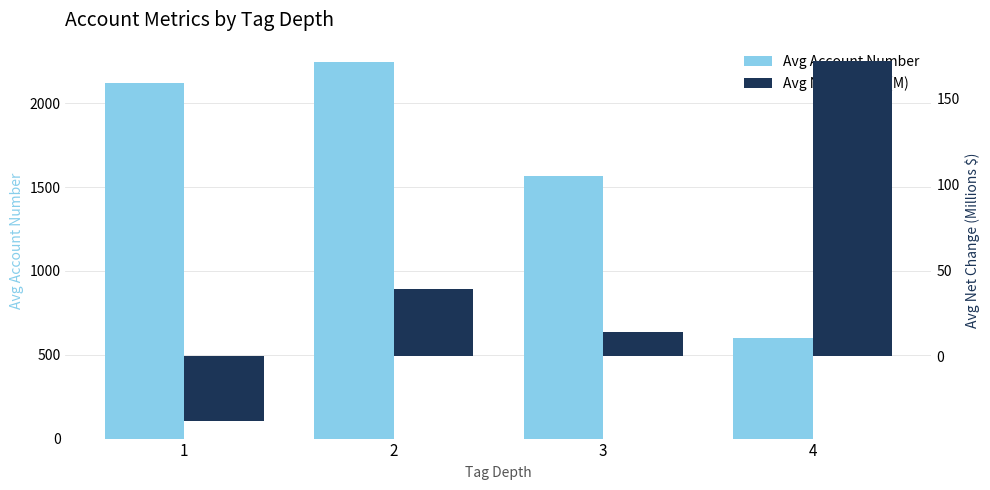

How many values in Avg Net Change (M) are above zero?

3